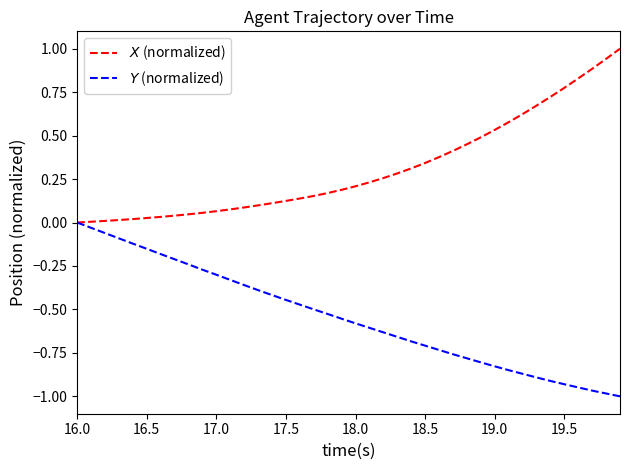

How many values in the $Y$ (normalized) series are below 0?

39